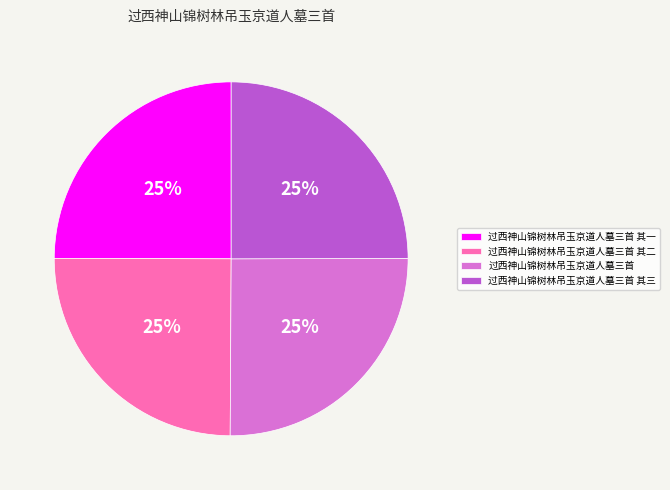

True or false: 过西神山锦树林吊玉京道人墓三首 accounts for 12% of the total.

False